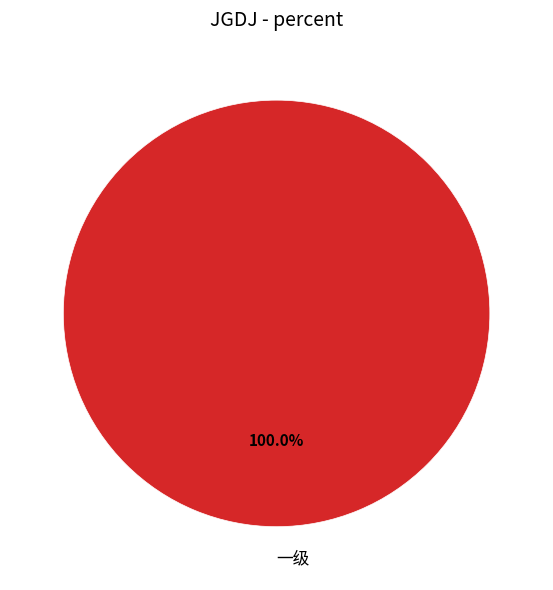

Does 一级 account for over 50% of the chart?

Yes